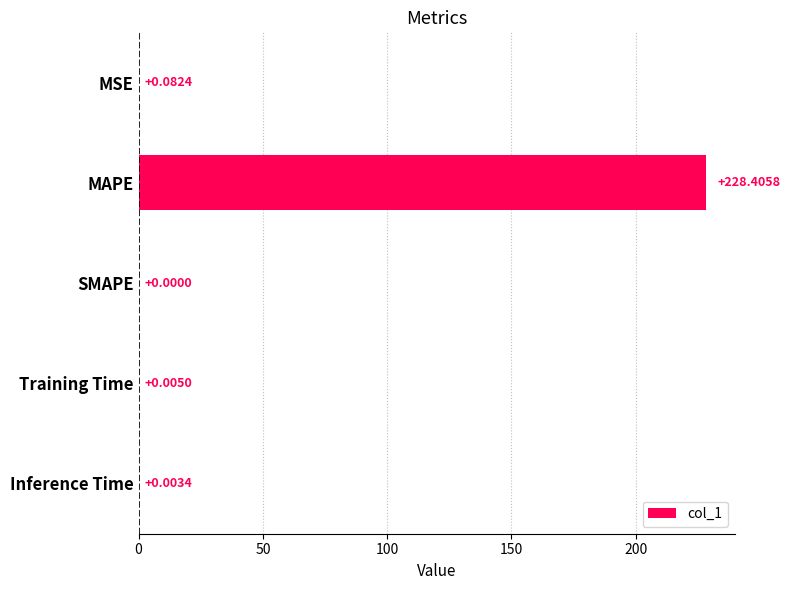

Where is the data nearest to the value 114?

MSE